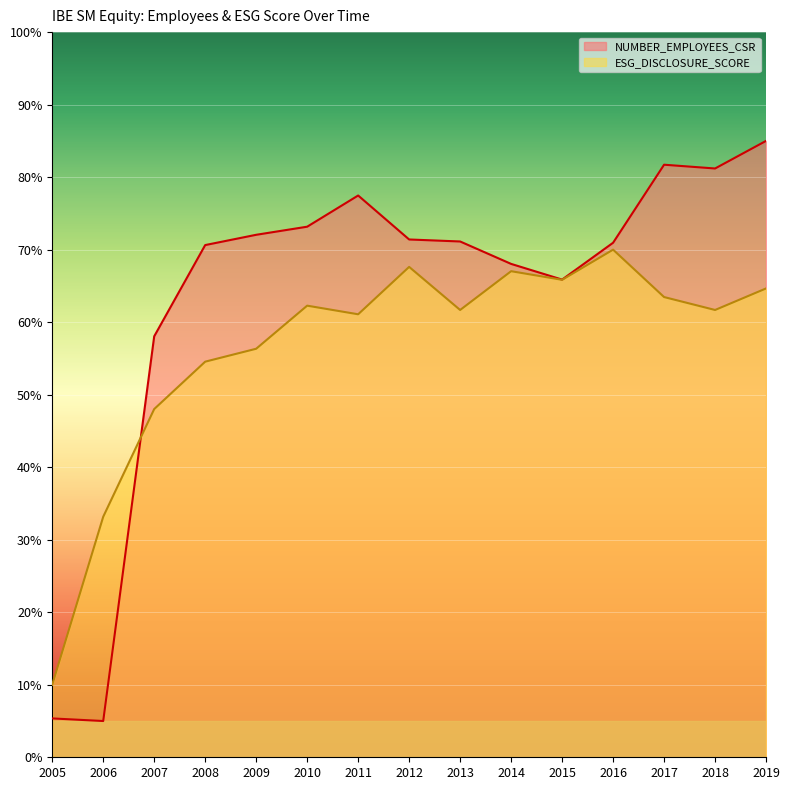

What is the approximate value of ESG_DISCLOSURE_SCORE at 2006?

33.2